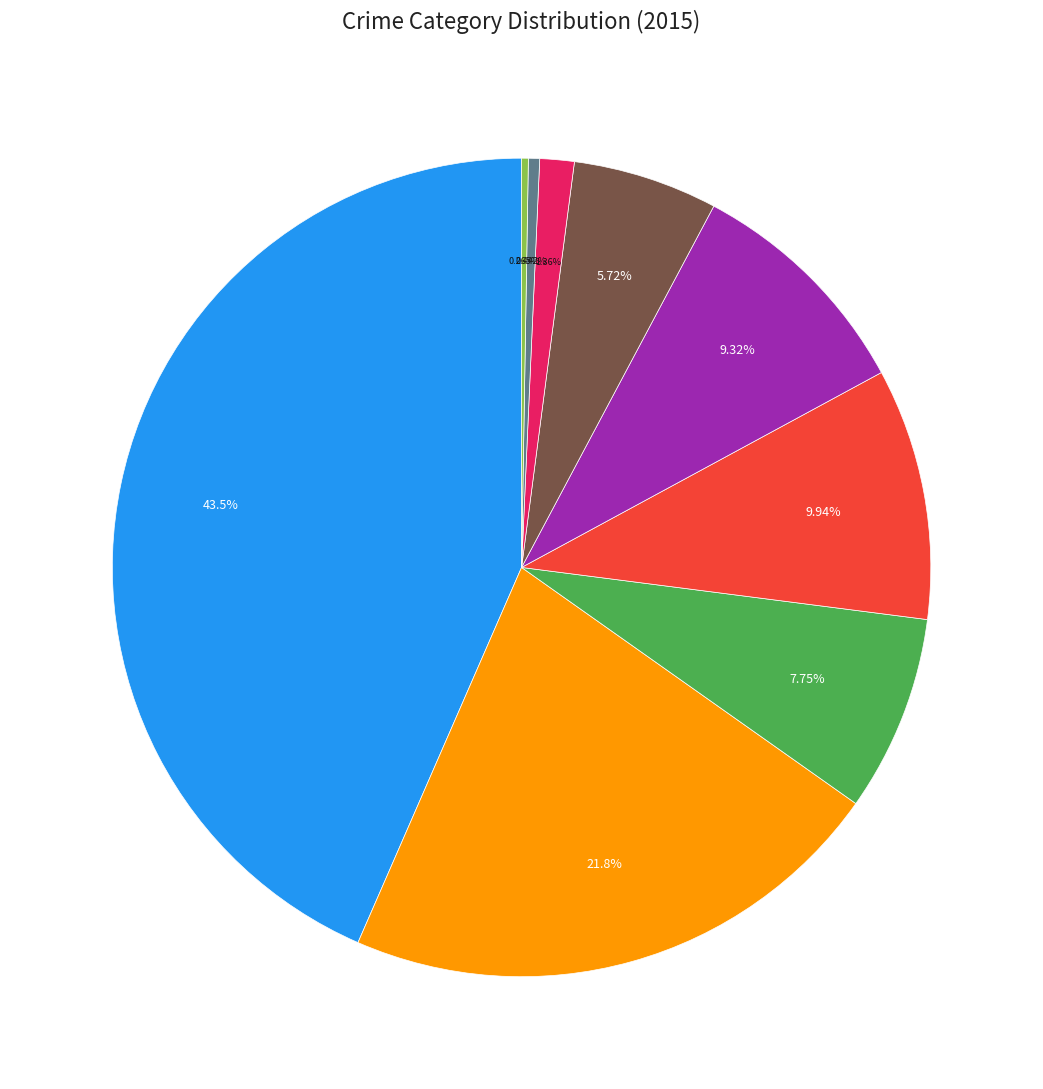

Is there any slice that represents more than half of the pie?

No